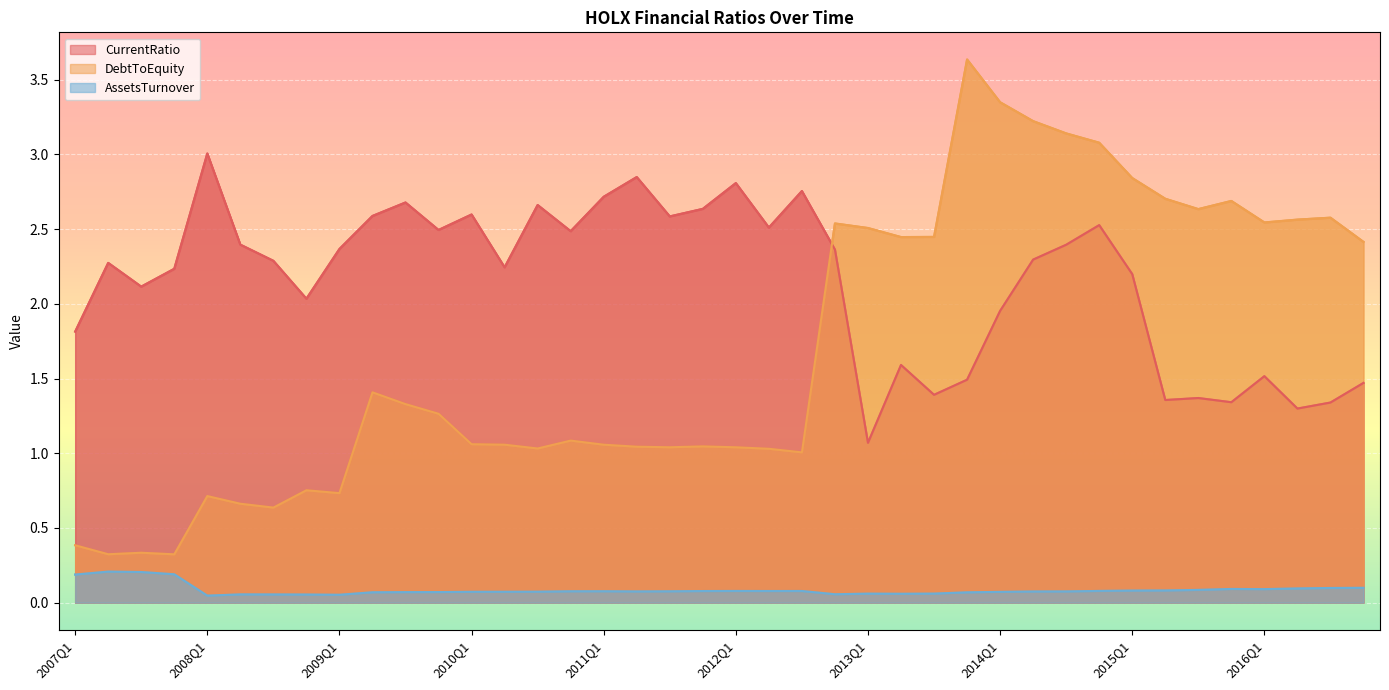

What is the label of the 10th point from the left?

2009Q2